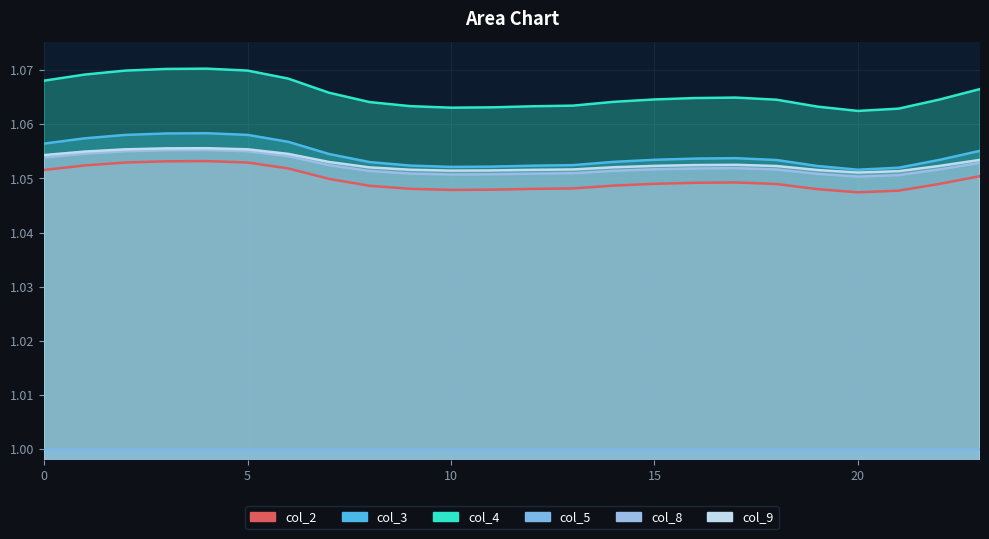

Is the value of col_3 at 18 greater than the value of col_4 at 18?

No